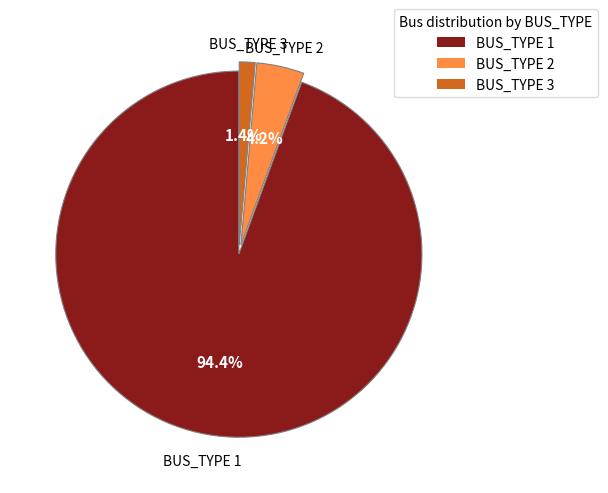

Which category accounts for the majority?

BUS_TYPE 1